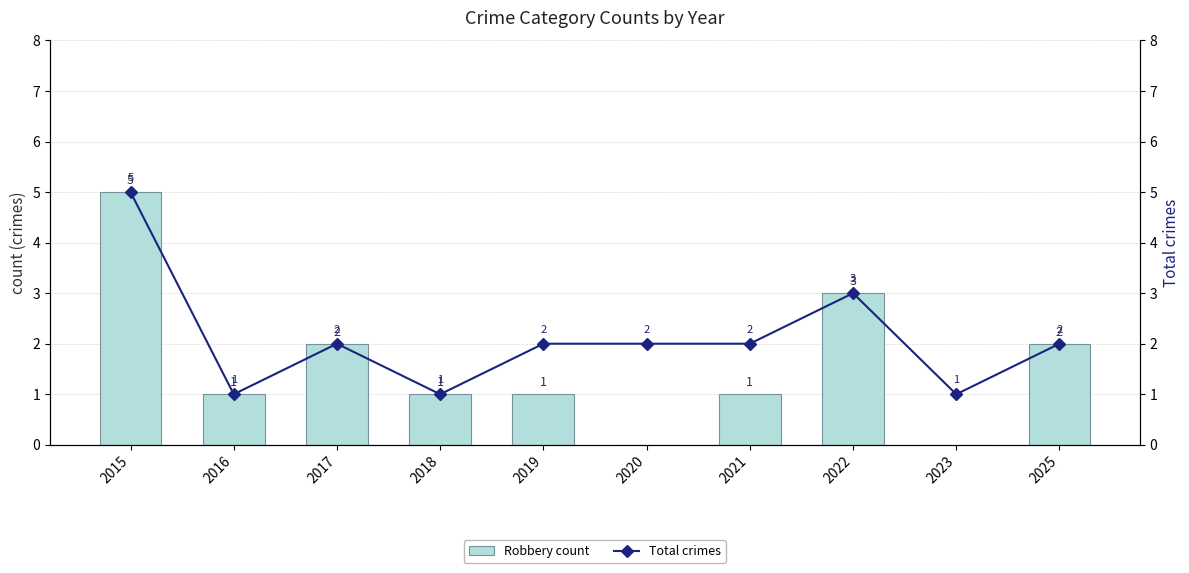

True or false: Total crimes has a value of 1 at 2016.

True